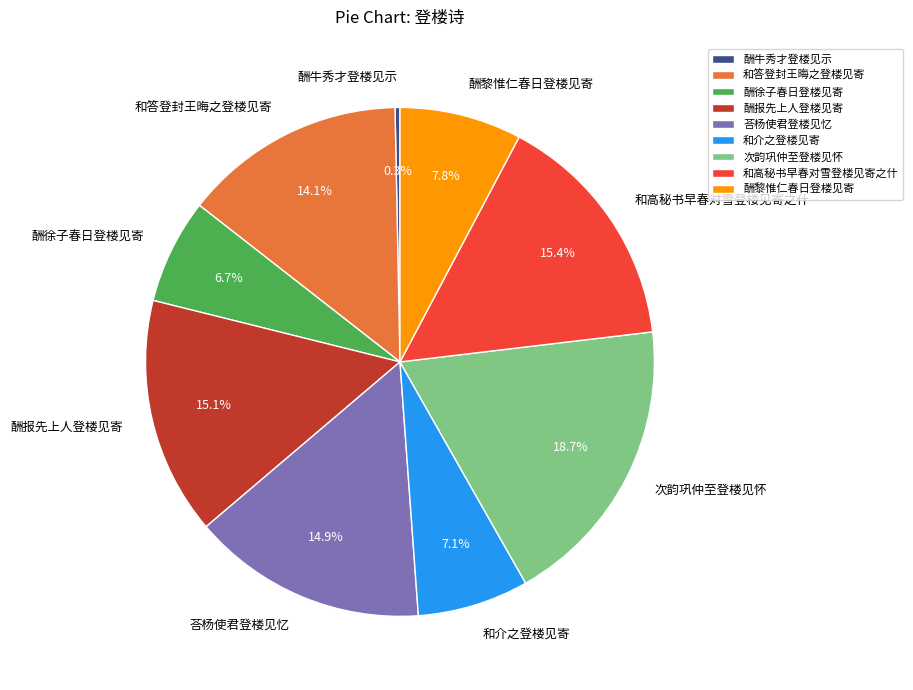

To the nearest percent, what is the difference between the largest and smallest slice percentages?

18%